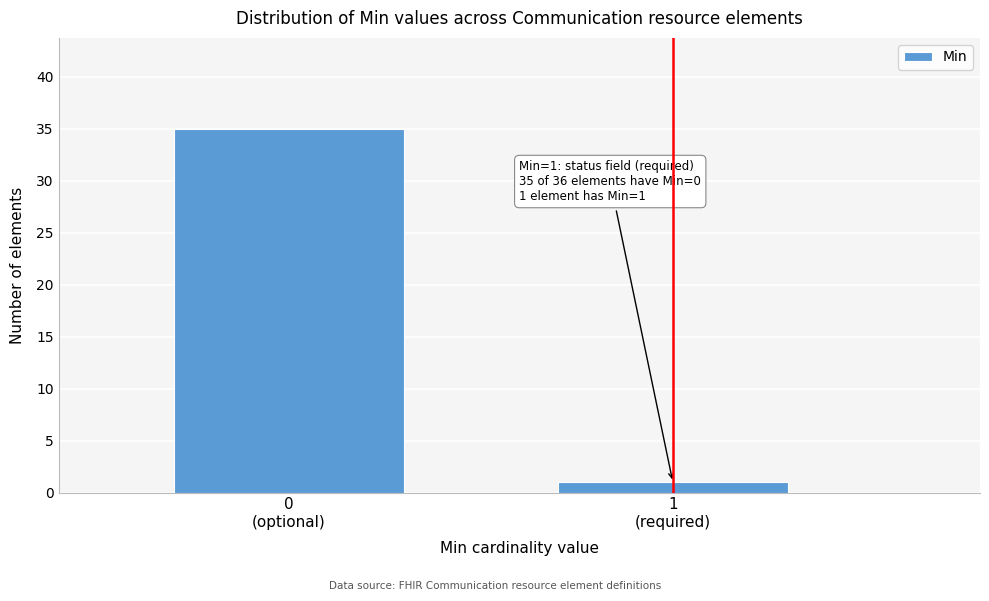

Reading left to right, transcribe all the data shown in this chart.

35	1